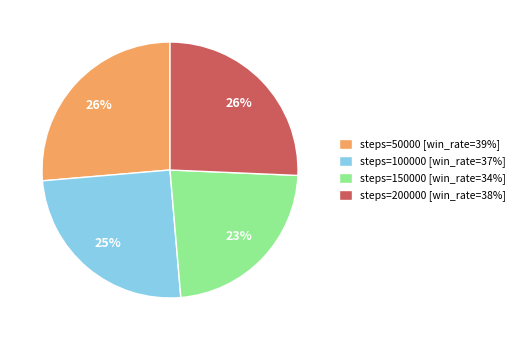

Between steps=100000 [win_rate=37%] and steps=200000 [win_rate=38%], which is larger?

steps=200000 [win_rate=38%]